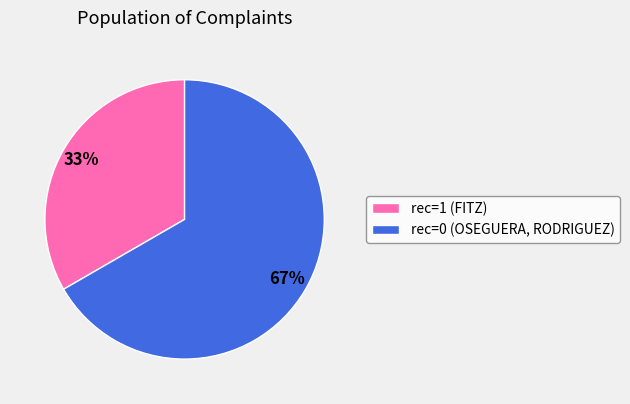

Combined, do rec=1 (FITZ) and rec=0 (OSEGUERA, RODRIGUEZ) account for over 50%?

Yes